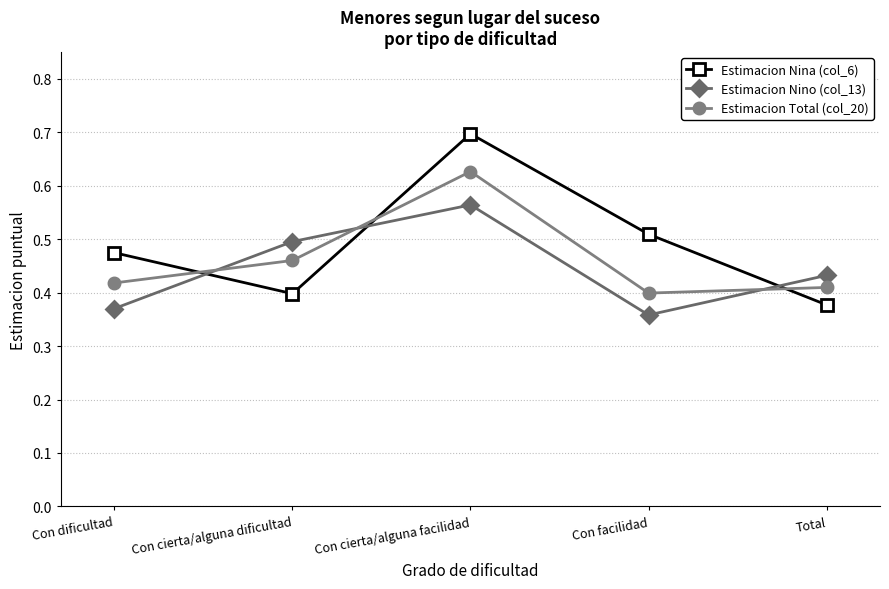

Where is the first local maximum for Estimacion Total (col_20)?

Con cierta/alguna facilidad